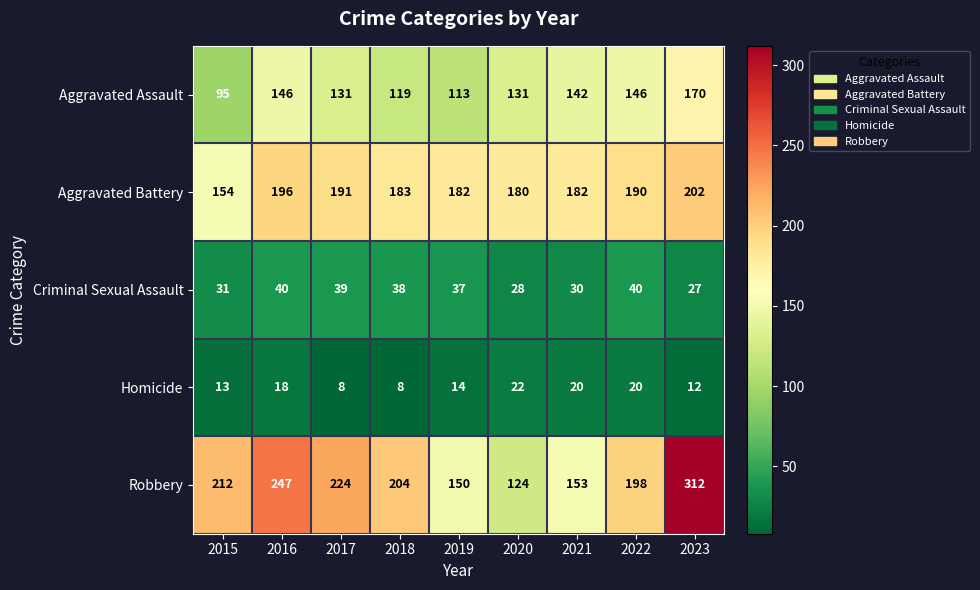

At which category is the sum across all series the highest?

2023